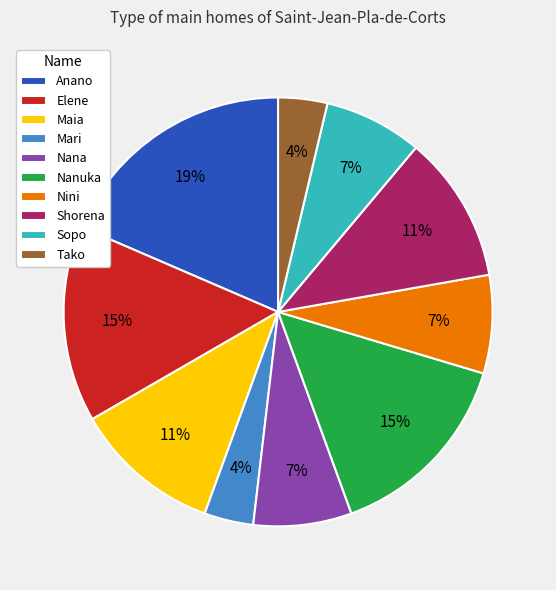

Is there a majority slice in this chart?

No